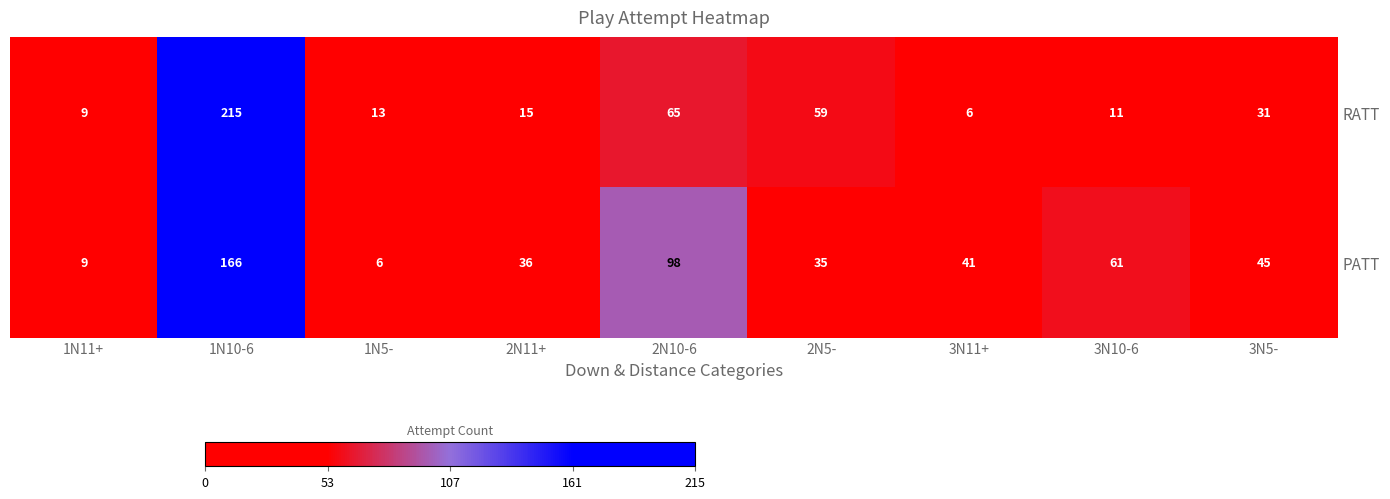

Read the PATT value at 2N11+, to the nearest 50.

50